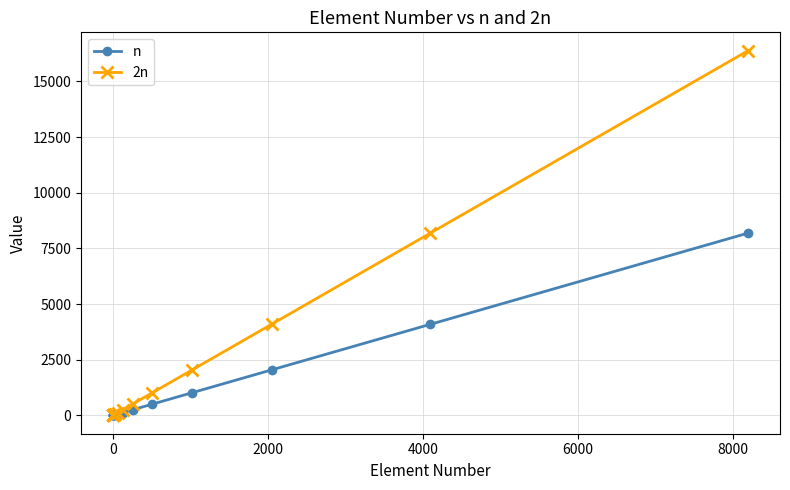

What is the greatest value displayed?

16384